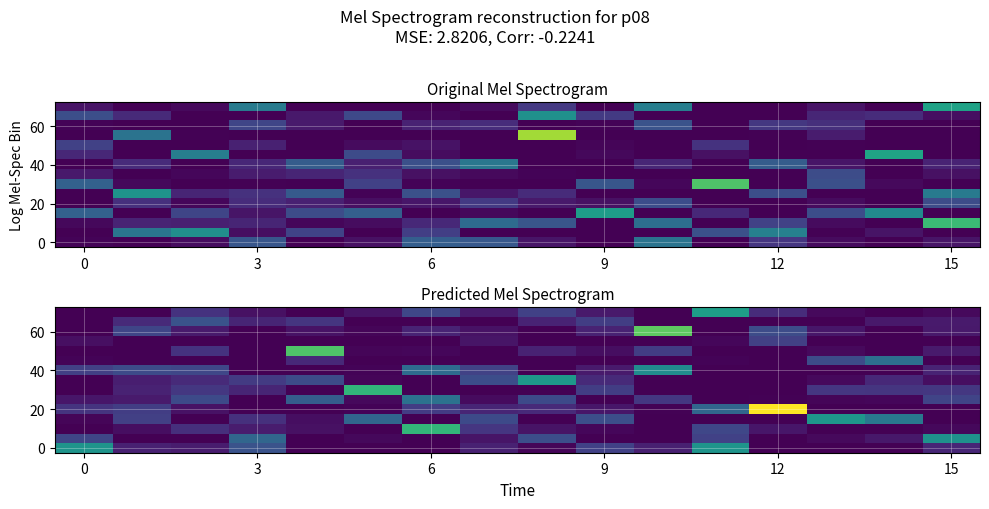

What is the total value across all series at 8?

0.7